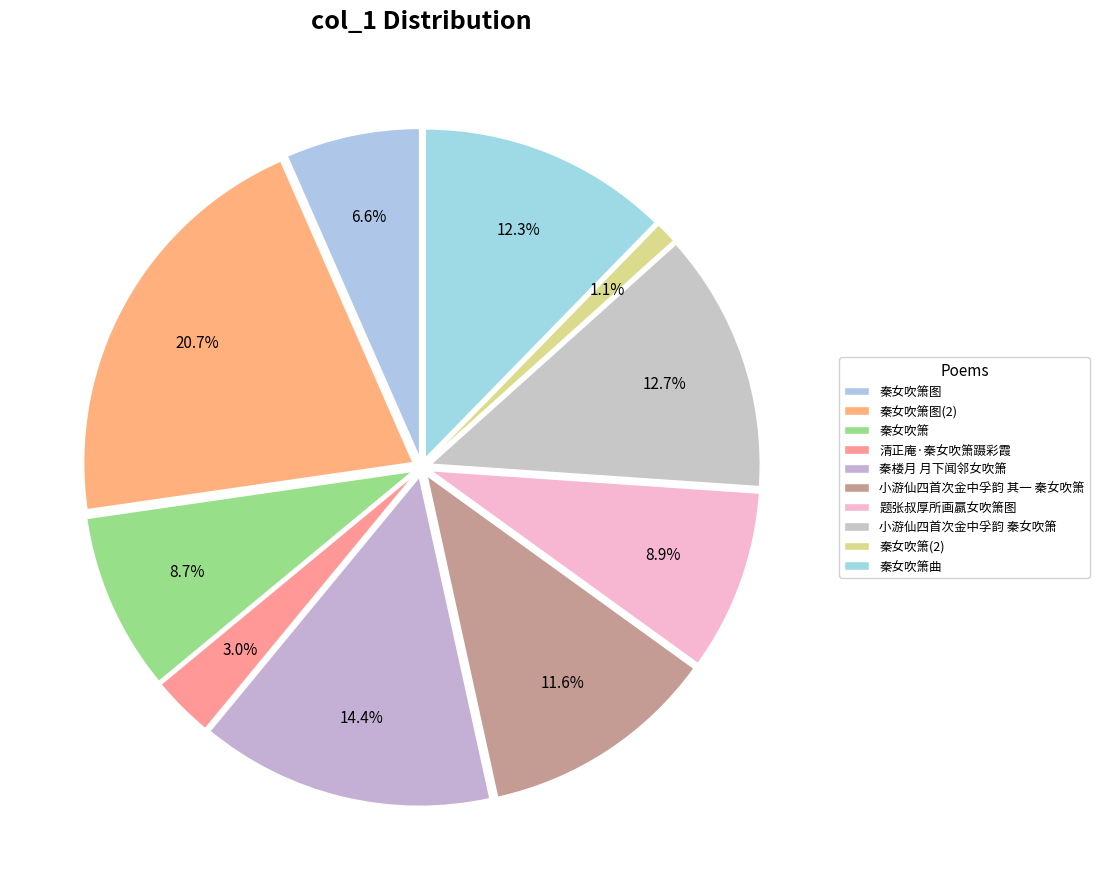

To the nearest percent, what is the average slice percentage?

10%